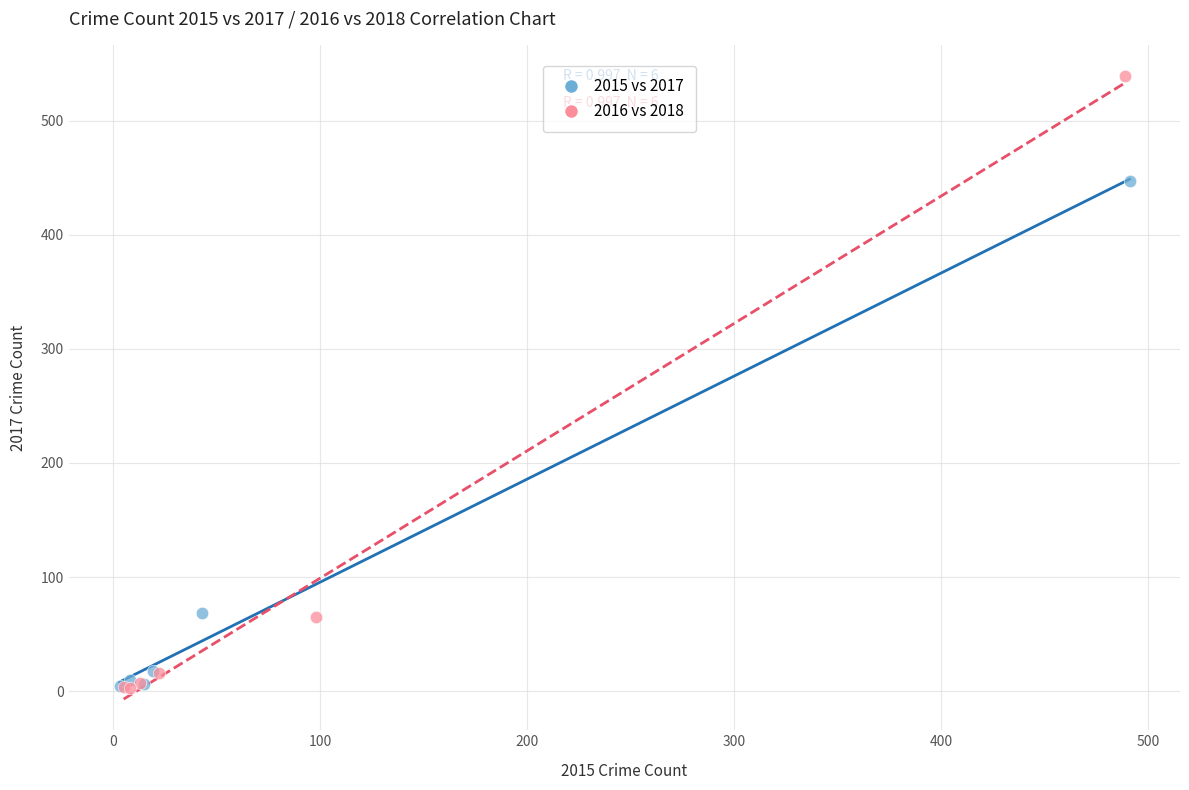

Which series has the widest spread of Y values?

2016 vs 2018